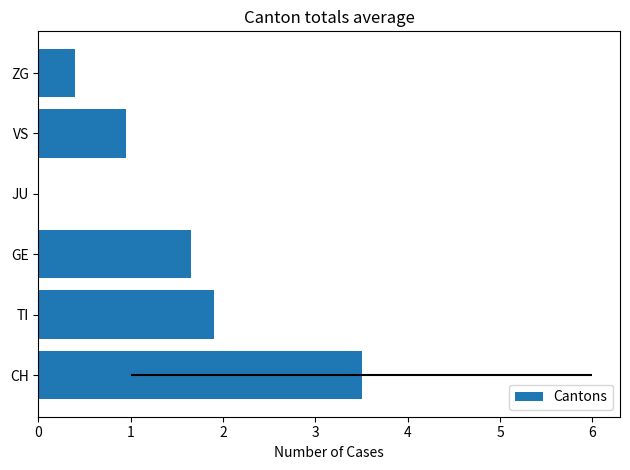

What is the difference between the maximum and second lowest values?

3.1